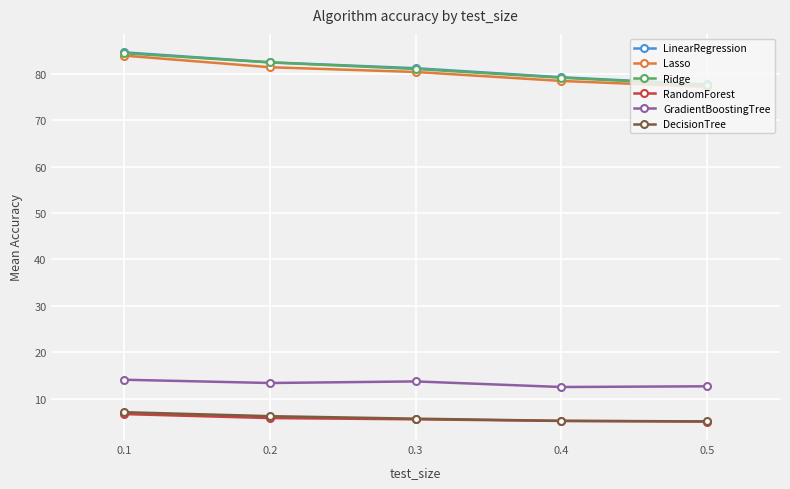

True or false: GradientBoostingTree has more than 2 interior local peaks.

False